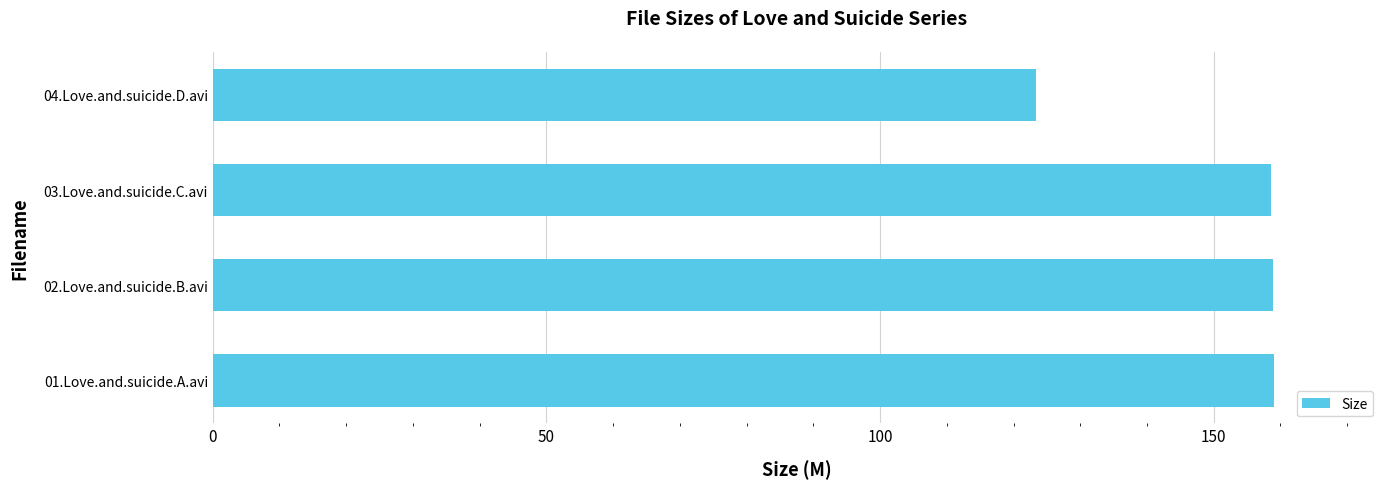

Which label corresponds to the smallest value in the chart?

04.Love.and.suicide.D.avi